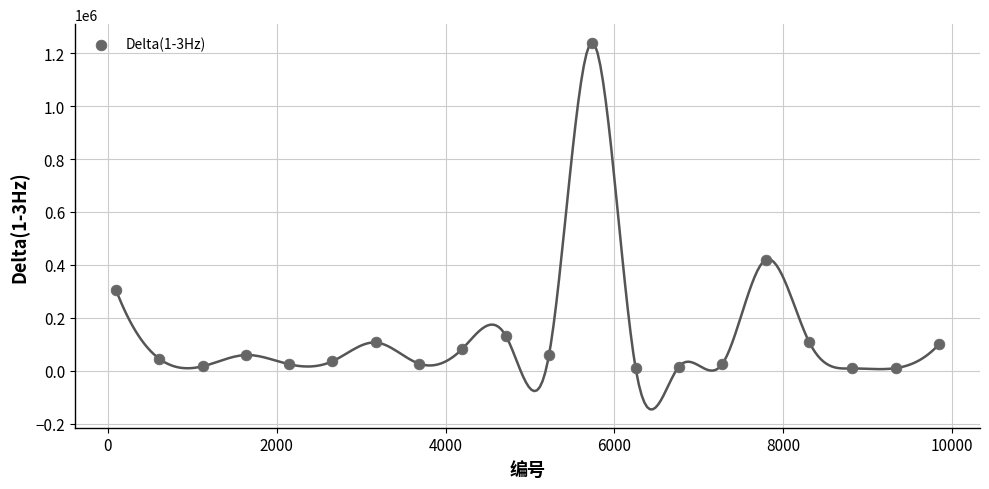

What is the range of Y values (max minus min)?

1231835